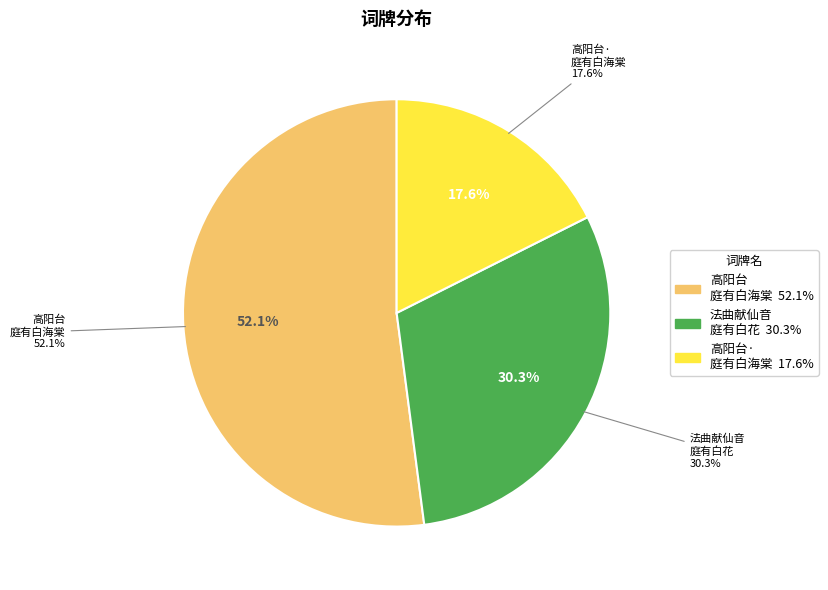

What is the ratio of the value at 高阳台·庭有白海棠一株，花时甚芳，忽经夜雨摧残，触绪感怀，偶填一阕志之 to the value at 法曲献仙音 庭有白花，不知其名，即叶即花，花出叶杪，苞不尽展，形如仰钟，早起赋之?

0.6